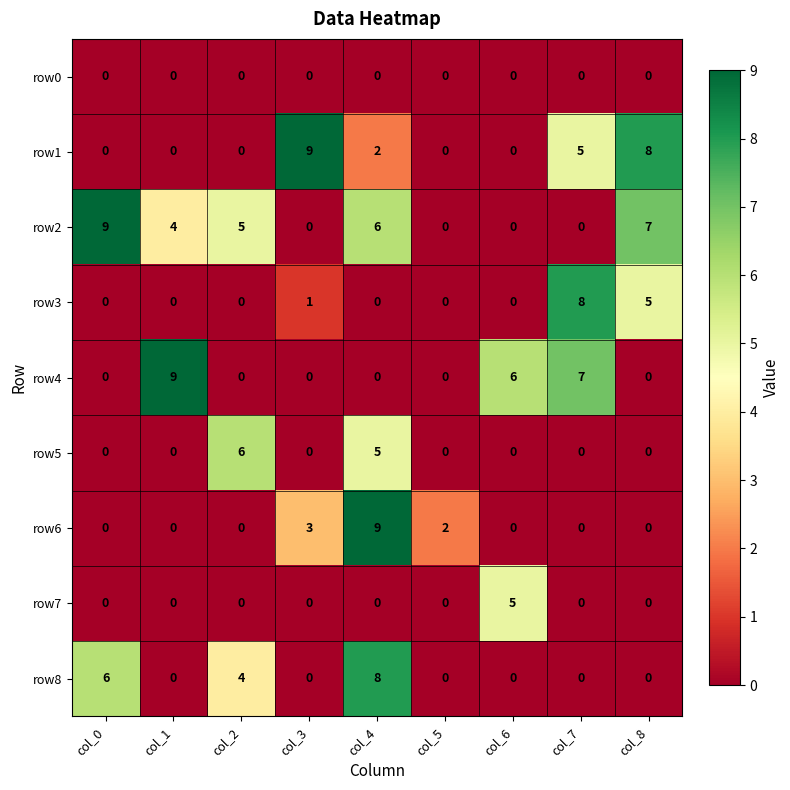

At which category is the sum across all series the highest?

col_4